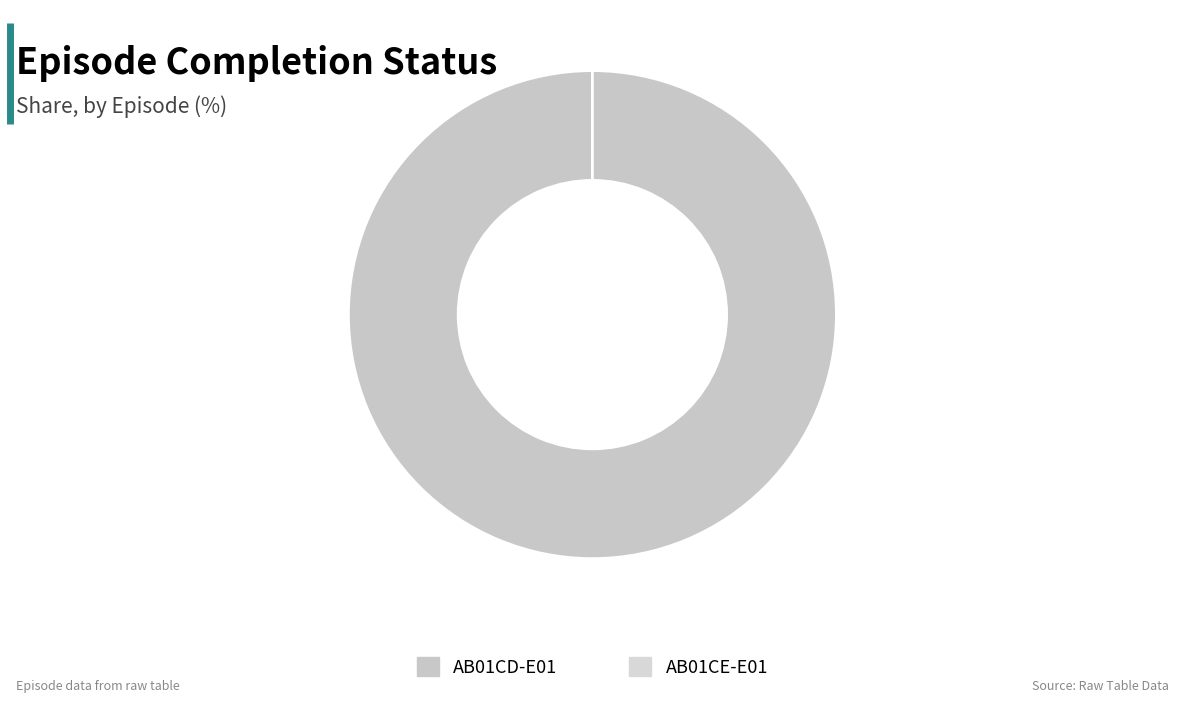

Count the number of slices in the pie.

2